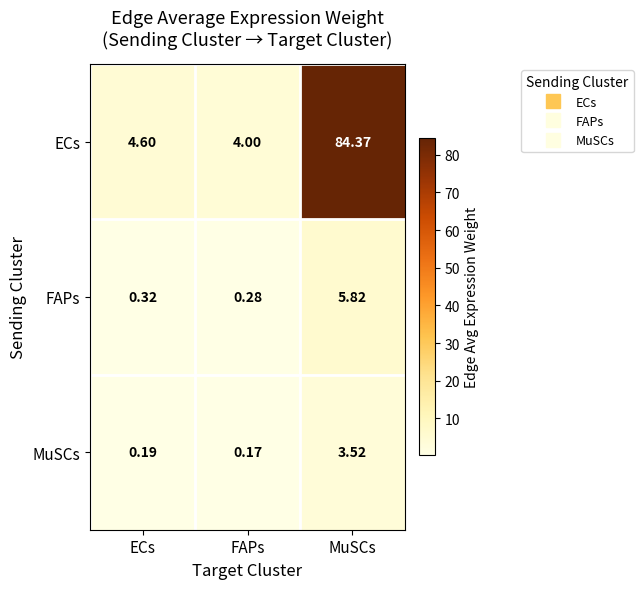

Count the number of categories in the chart.

3